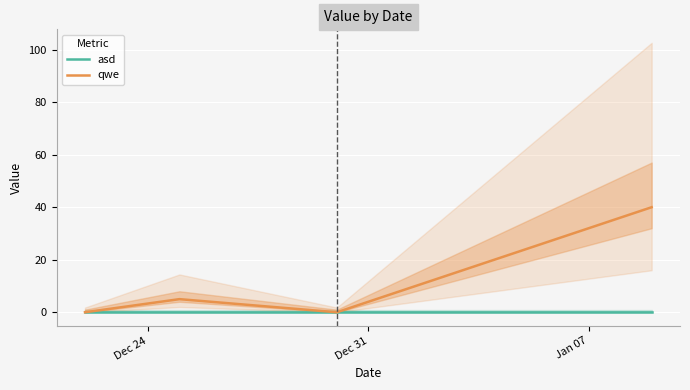

List the series in order of their peak value, lowest first.

asd, qwe